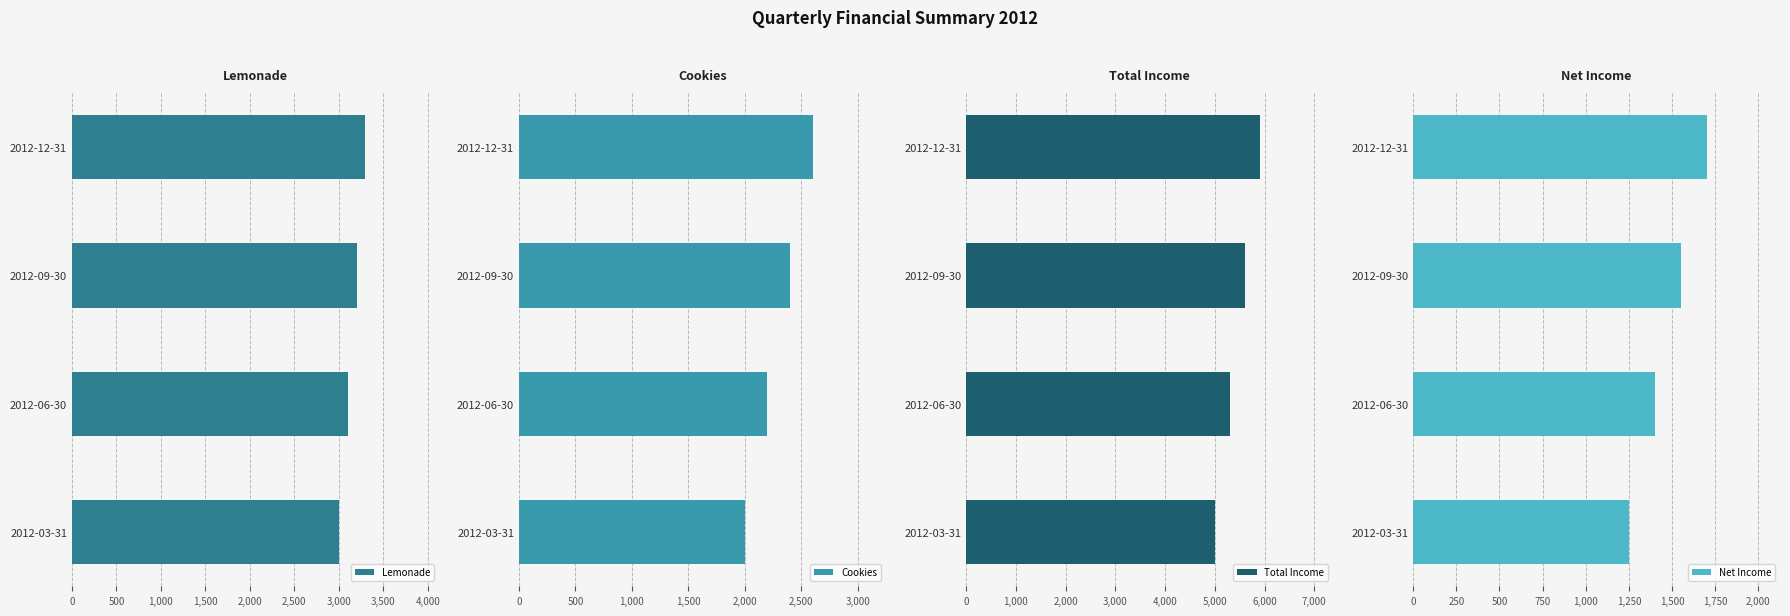

List the labels in order of Lemonade value, smallest first.

2012-03-31, 2012-06-30, 2012-09-30, 2012-12-31